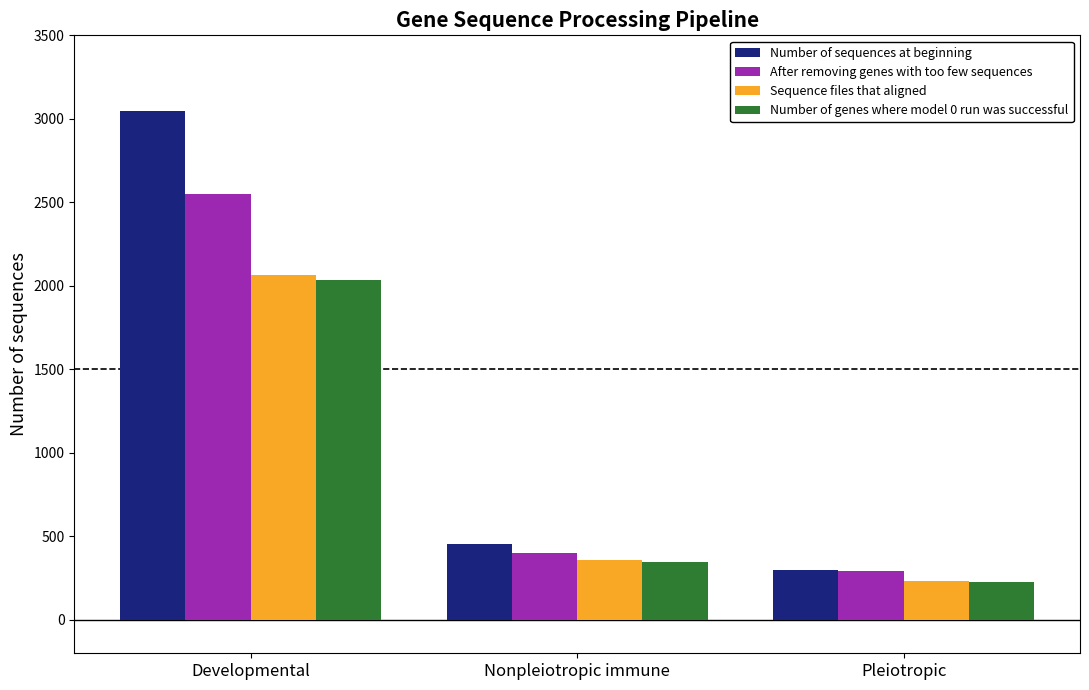

How many bars are there in total?

12